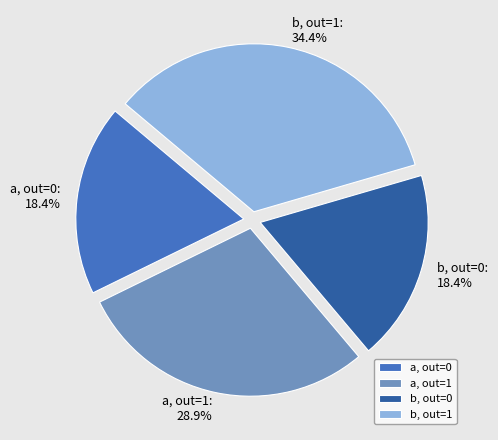

Do b, out=0 and b, out=1 together represent more than half of the pie?

Yes